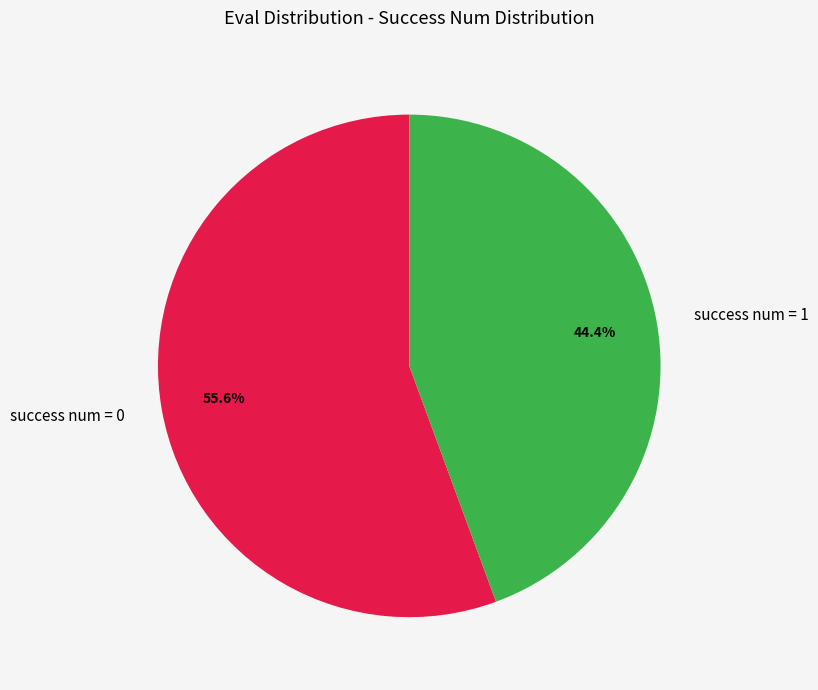

How much of the chart is everything except success num = 0?

44.4%